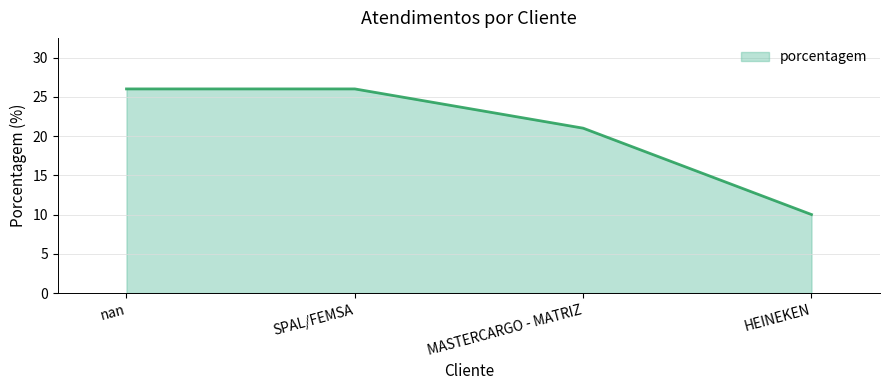

What is the sum of the values at HEINEKEN and nan?

36